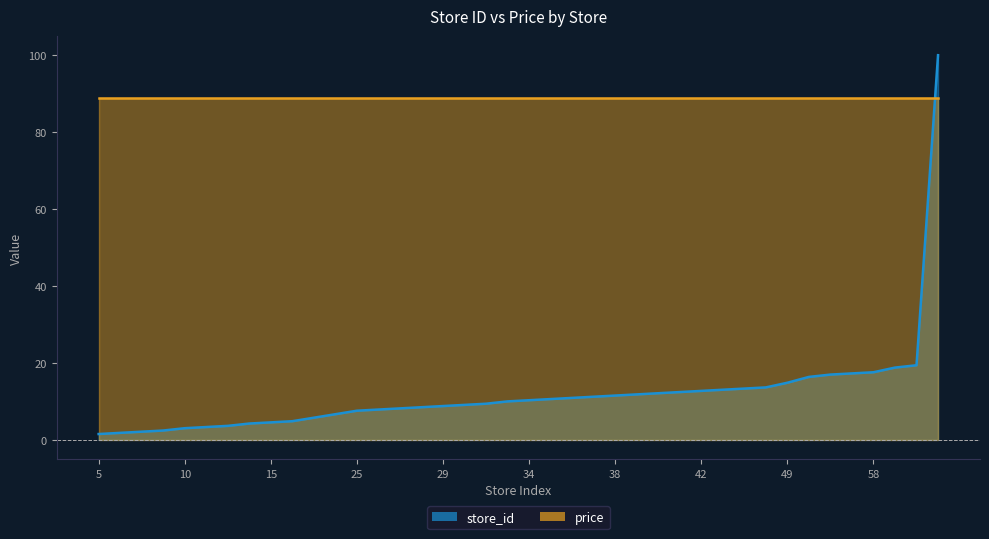

How many categories are shown in the chart?

40